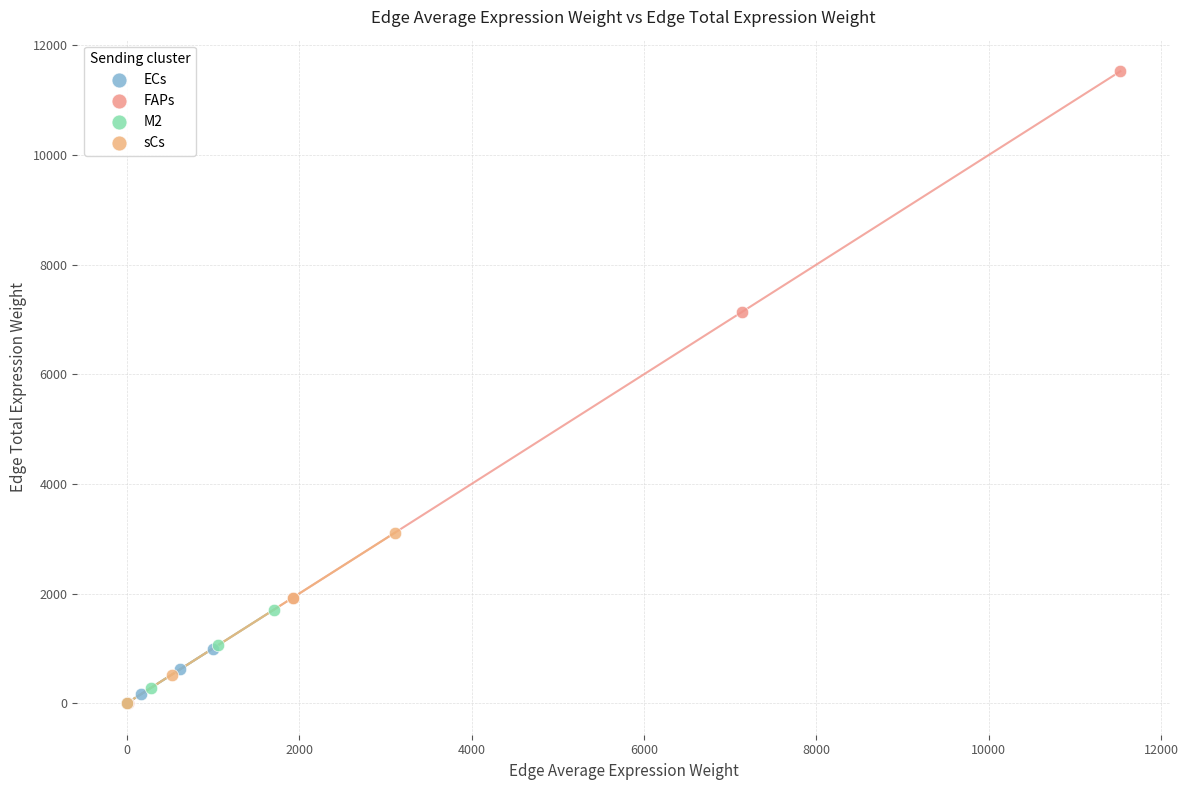

Which series has the widest spread of Y values?

FAPs